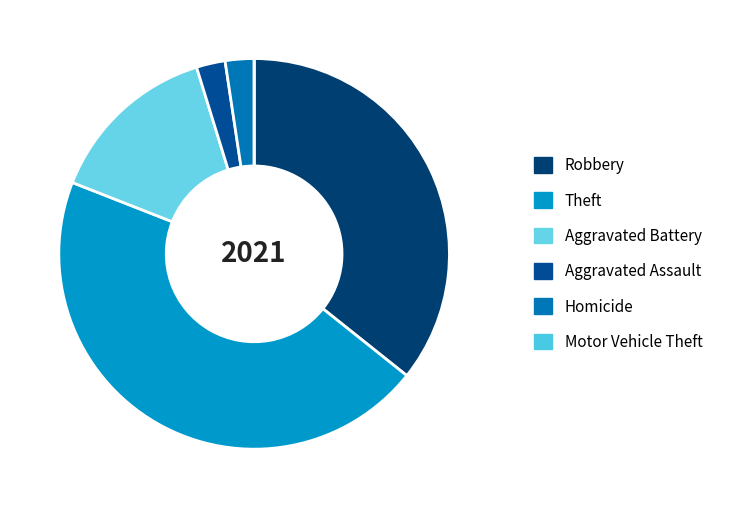

What percentage is the Aggravated Battery slice, to the nearest percent?

14%